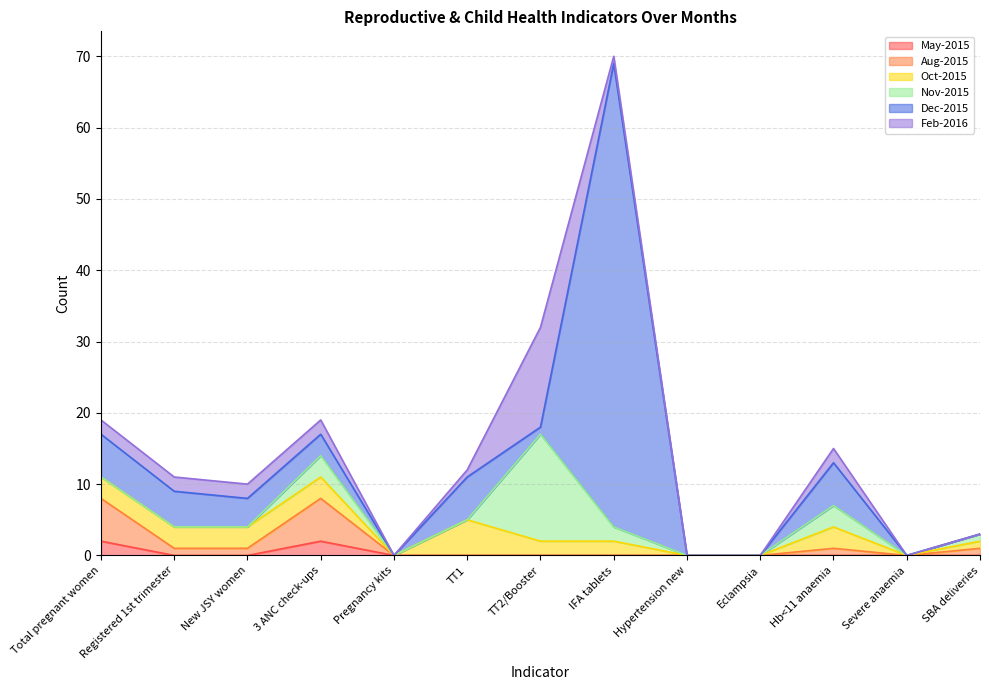

At which category is the sum across all series the highest?

IFA tablets